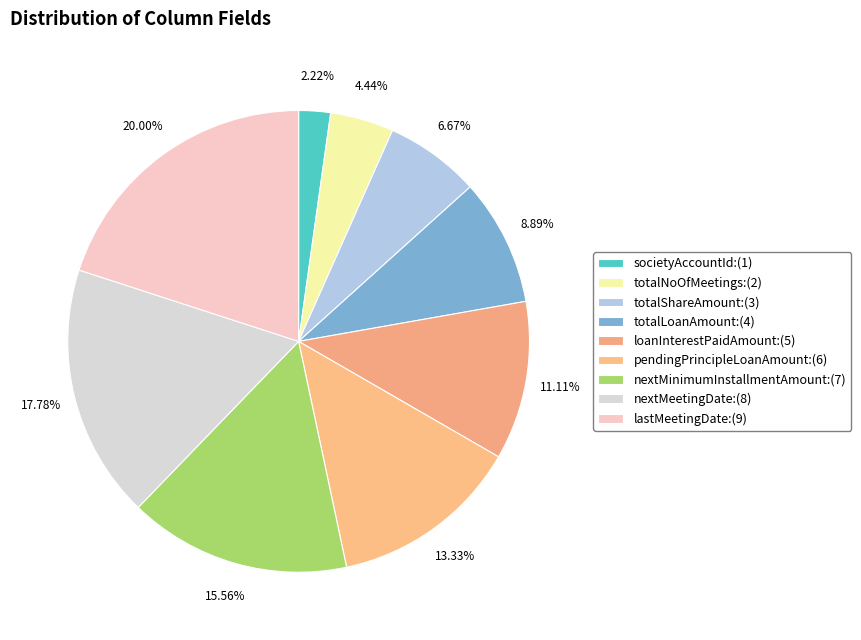

How many slices are in this pie chart?

9